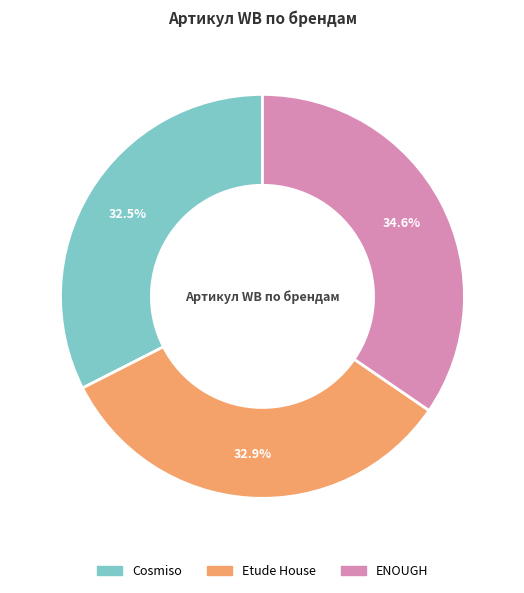

Between Etude House and ENOUGH, which is larger?

ENOUGH